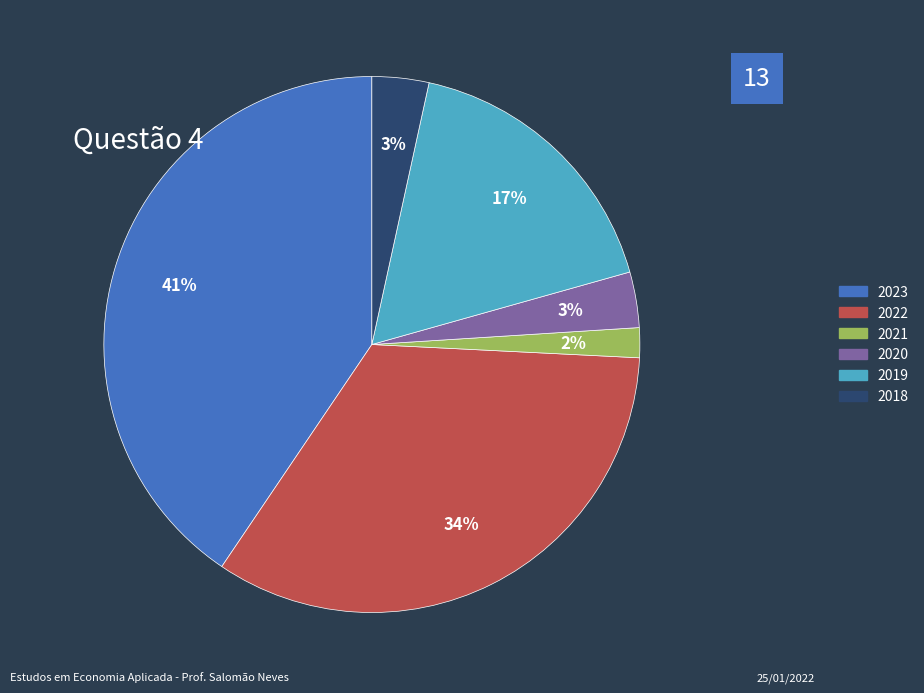

What percentage is the 2019 slice, to the nearest percent?

17%